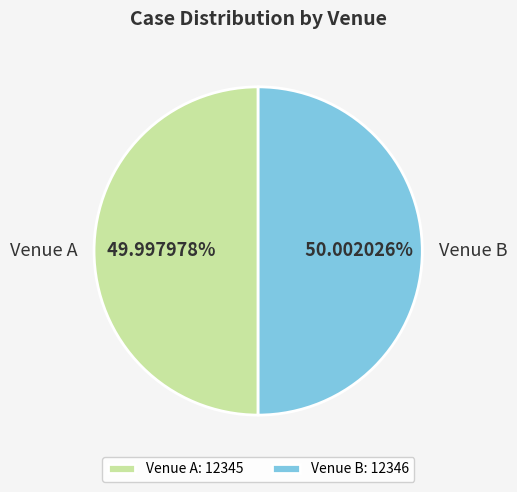

What is the ratio of the value at Venue A to the value at Venue B?

1.0